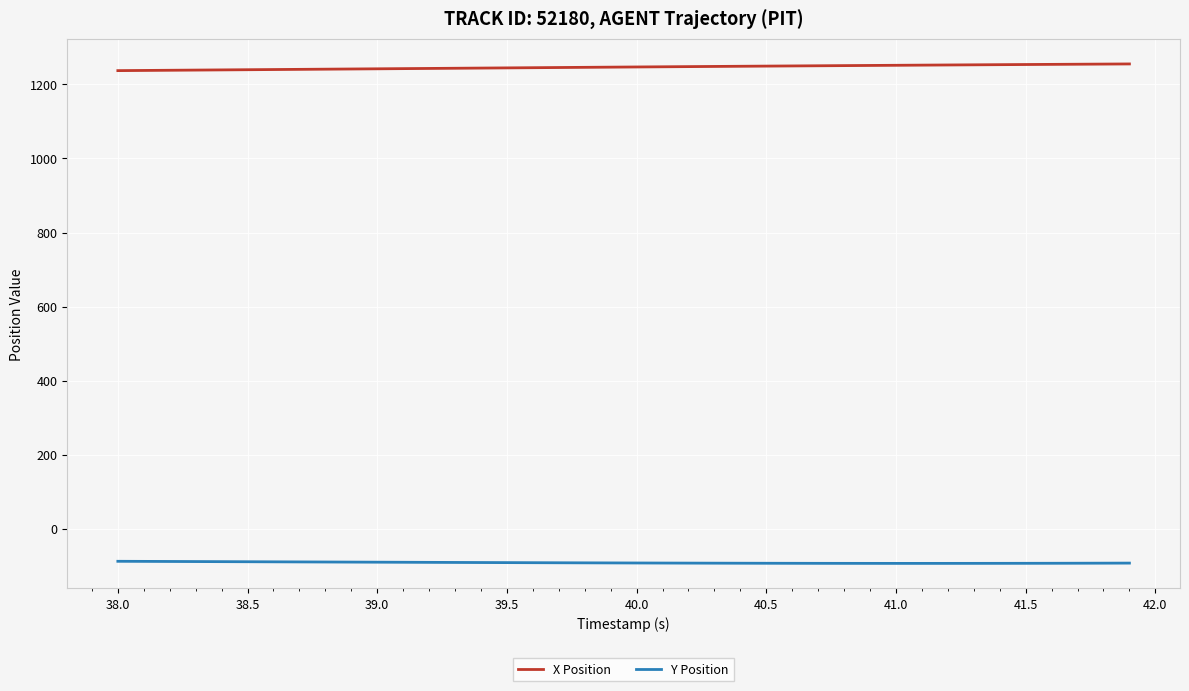

What is the minimum value shown in the chart?

-94.1